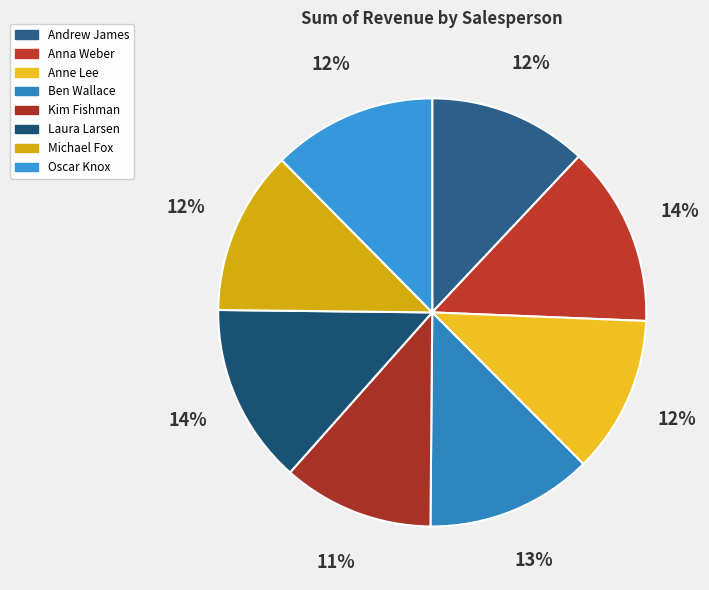

Is it true that Ben Wallace is 13% of the pie?

True